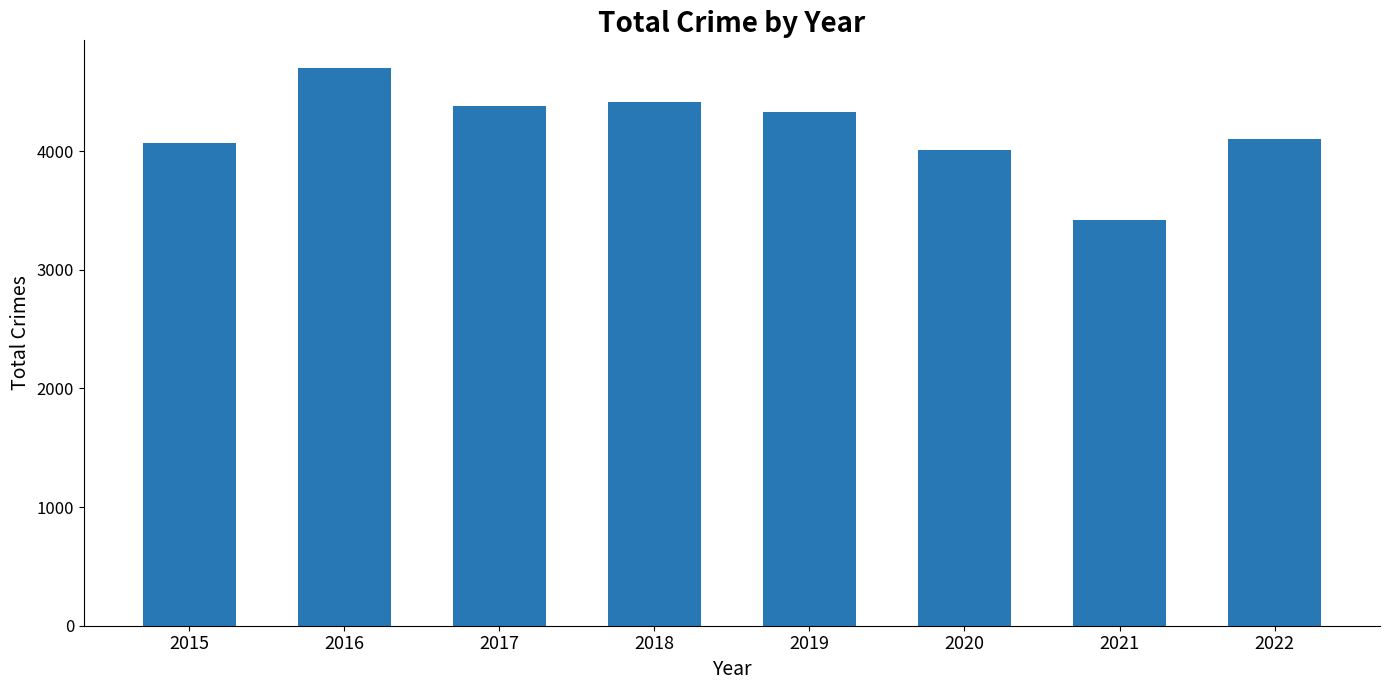

Reading right to left, extract all data points from this chart.

2022=4104	2021=3419	2020=4012	2019=4331	2018=4416	2017=4377	2016=4698	2015=4071